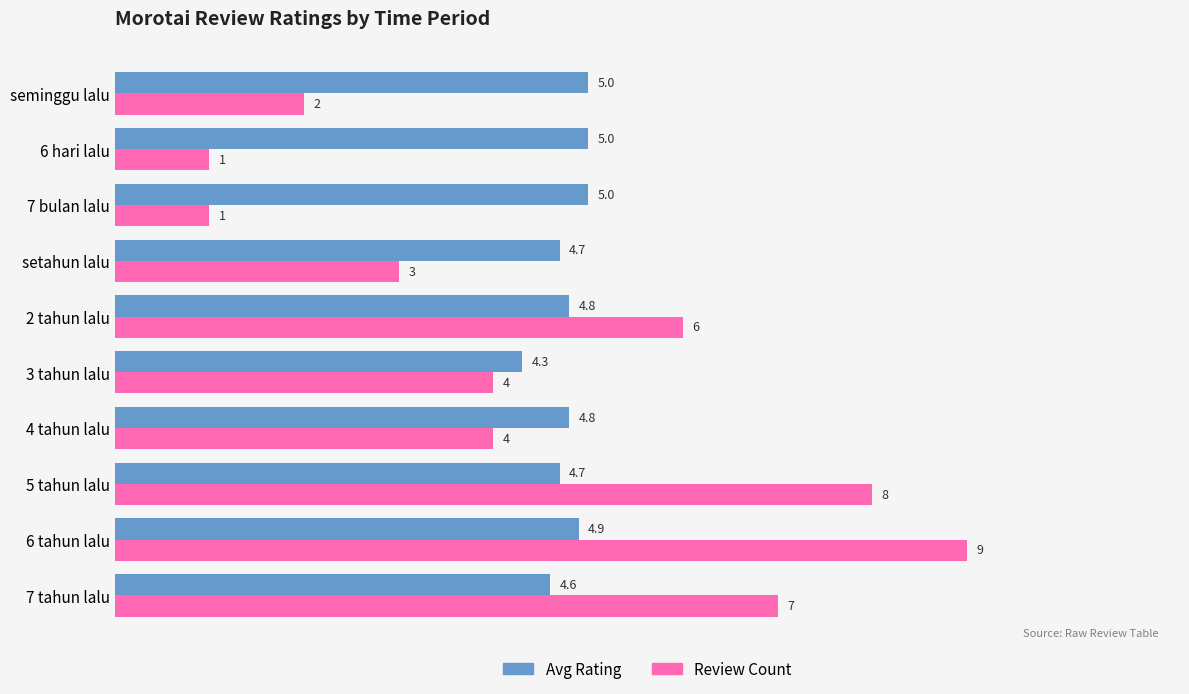

Count the Avg Rating values in the range 4 to 5.

10